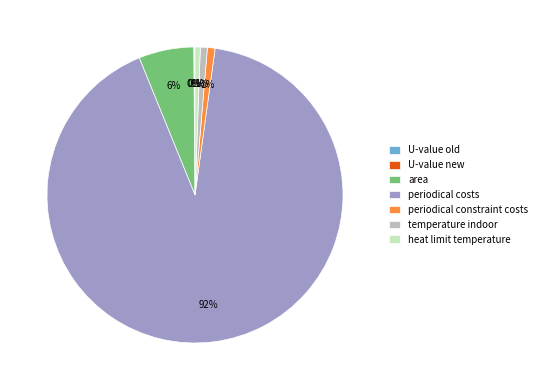

What is the largest slice in the pie chart?

periodical costs